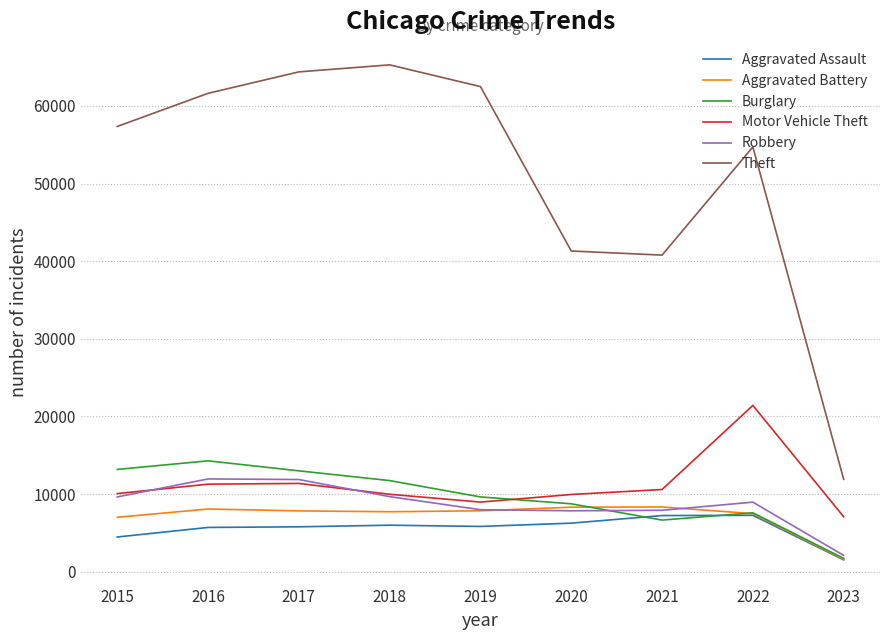

The value of Robbery at 2017 is 7664. True or false?

False